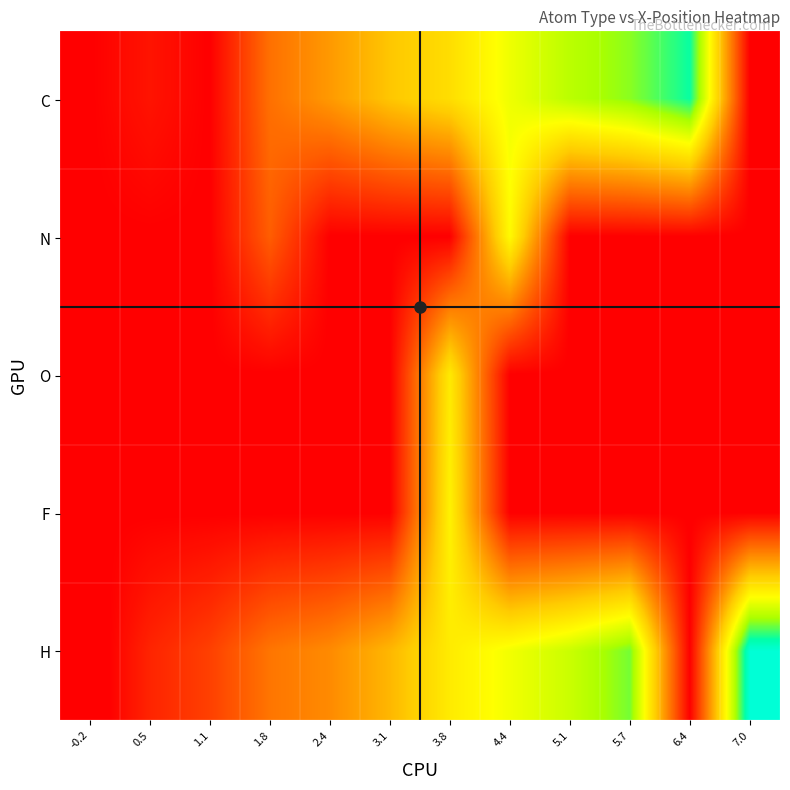

How many data points does each series have?

12